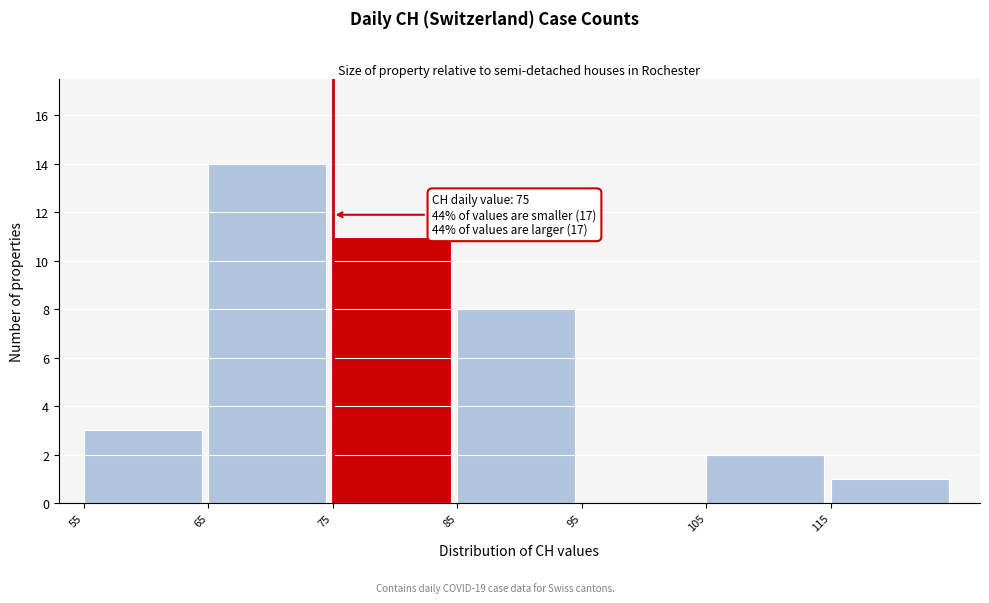

Which range on the x-axis has the tallest bar?

65 to 75